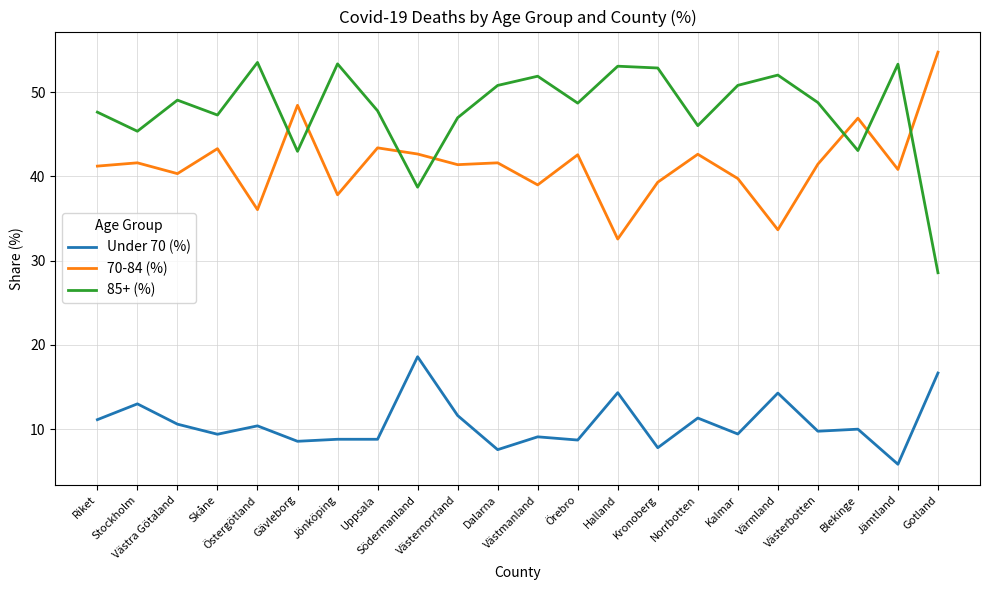

Which series has the largest range (max minus min)?

85+ (%)